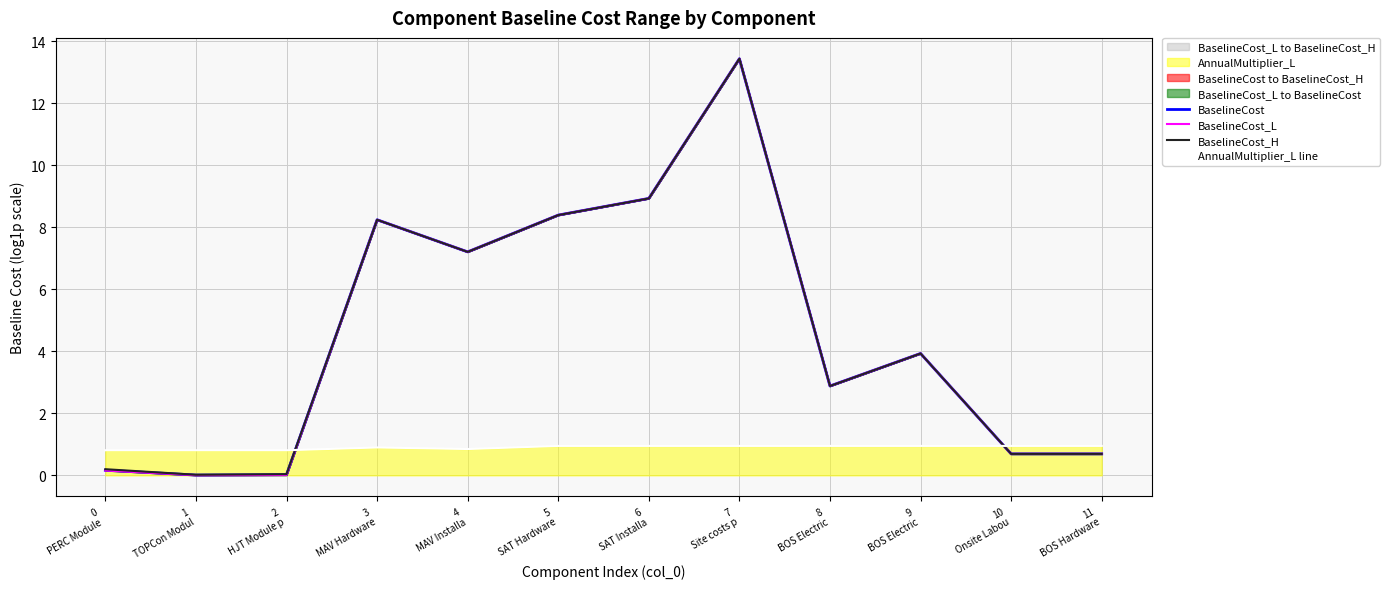

What is the highest value of the BaselineCost_H series?

13.4